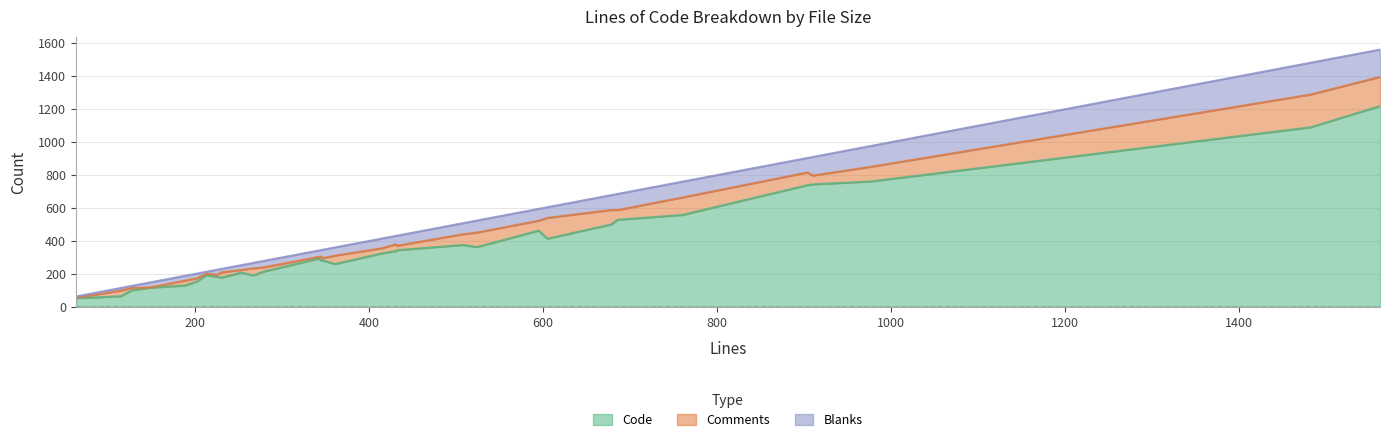

What is the highest value of the Code series?

1219